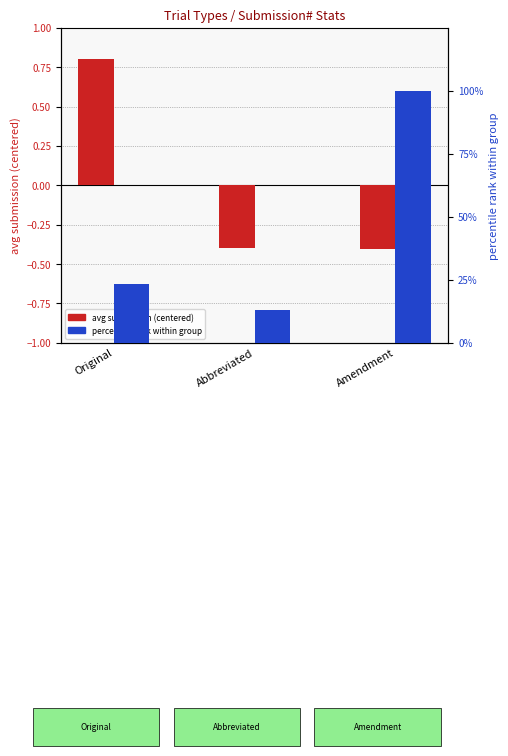

At which category is the sum across all series the highest?

Amendment